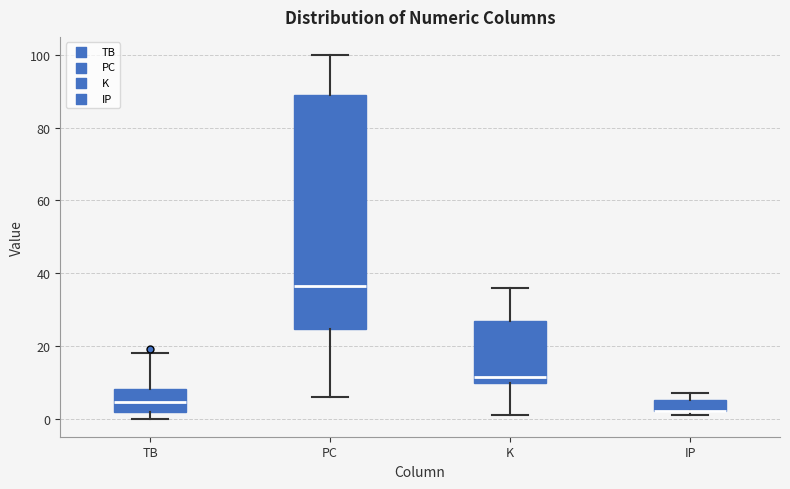

Reading left to right, transcribe this box plot: for each box, give where its median line is, the range the box spans, and where its two whiskers end, as read against the y-axis. The values are not printed on the chart, so give them approximately, as read against the axis.

TB: median 4, box 2 to 8, whiskers 0 to 18
PC: median 36, box 24 to 90, whiskers 6 to 100
K: median 12, box 10 to 26, whiskers 2 to 36
IP: median 2 (drawn on the box's lower edge), box 2 to 6, whiskers 2 (just below the box's lower edge) to 8